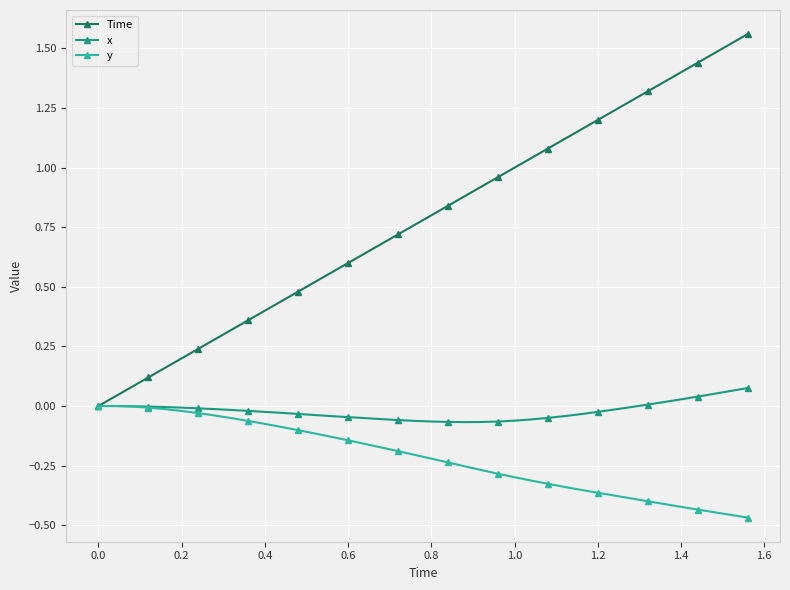

Which series has the largest total across all categories?

Time